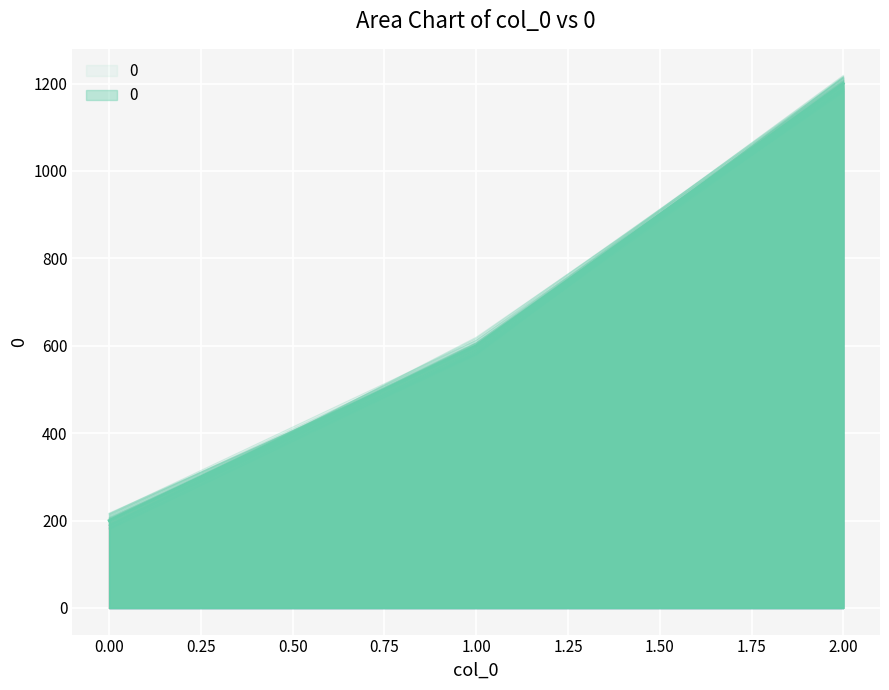

Between 2 and 0, which is larger?

2